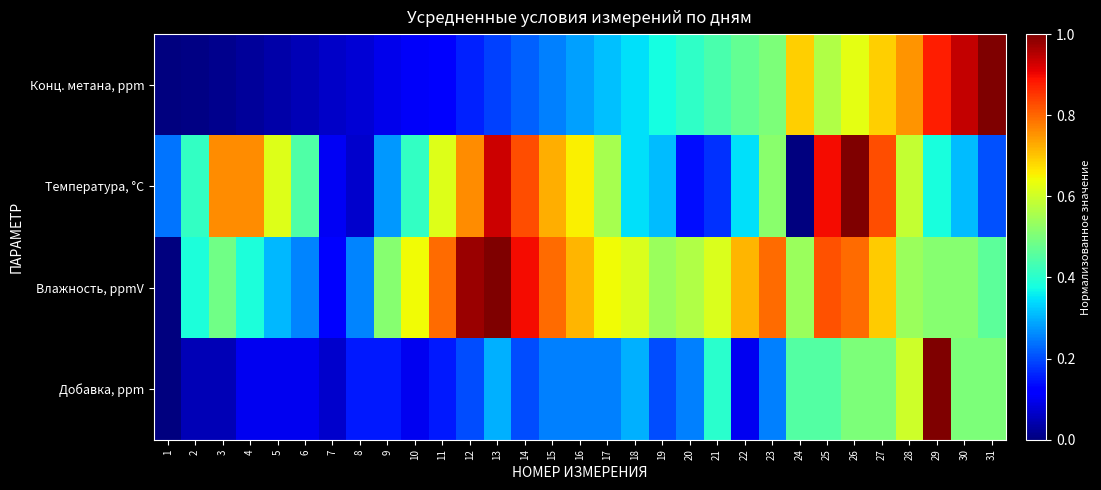

Between 14 and 20, which series saw the biggest shift?

Температура, °C